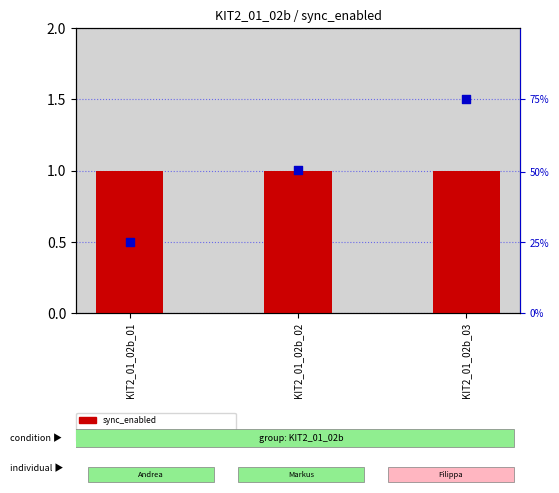

Which series has the largest Y range (max minus min)?

percentile rank within the sample